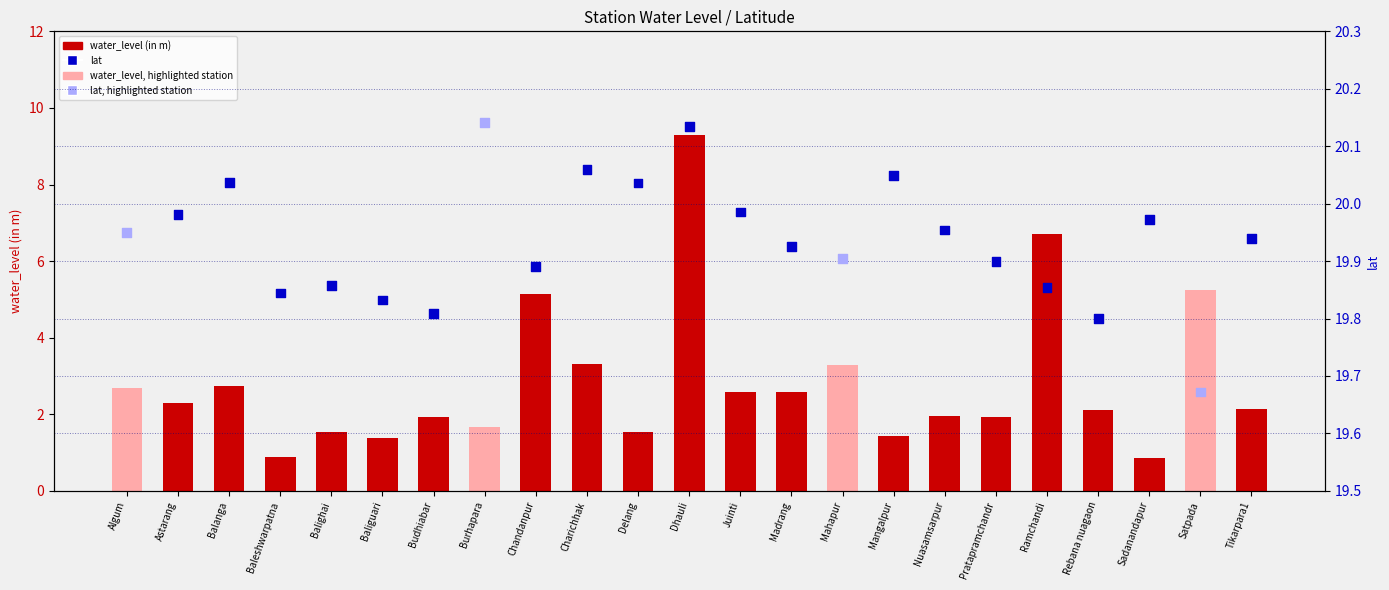

Is the value of water_level (in m) at Tikarpara1 greater than the value of lat at Charichhak?

No